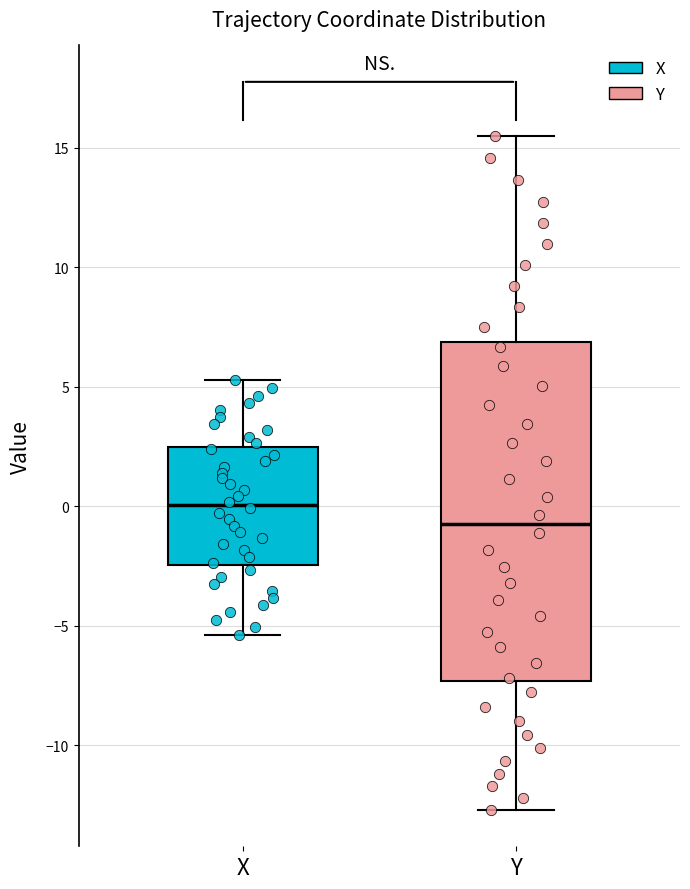

Comparing the boxes themselves (not the whiskers), which one is the tallest?

Y